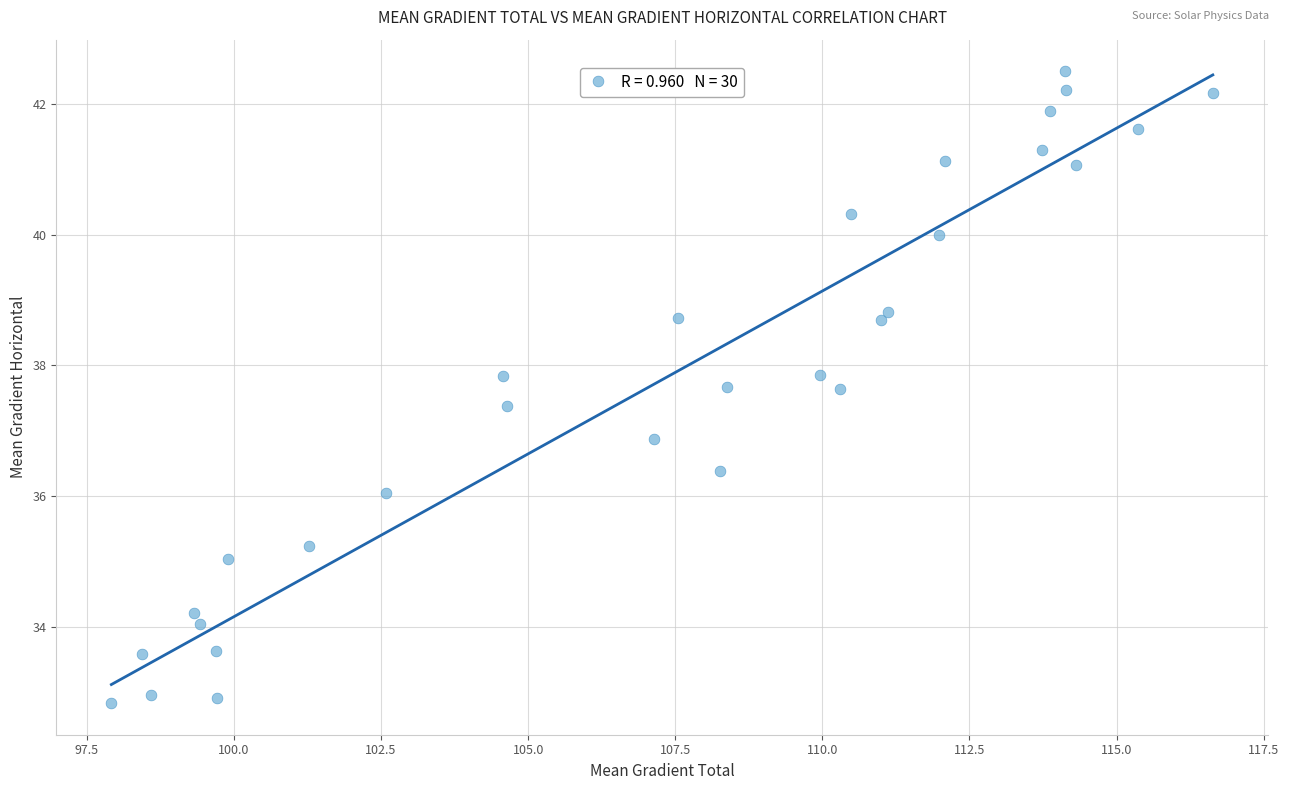

What is the range of Y values (max minus min)?

9.7